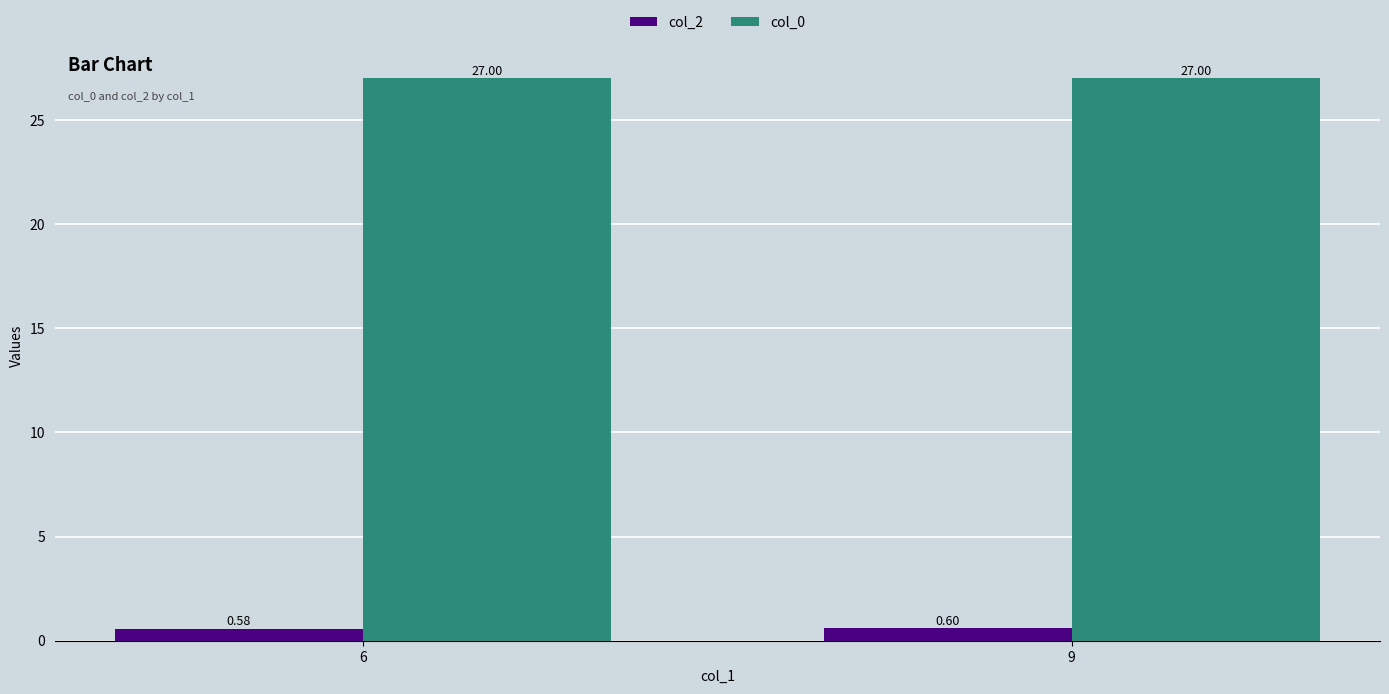

What is the spread (max minus min) of values at 6?

26.4